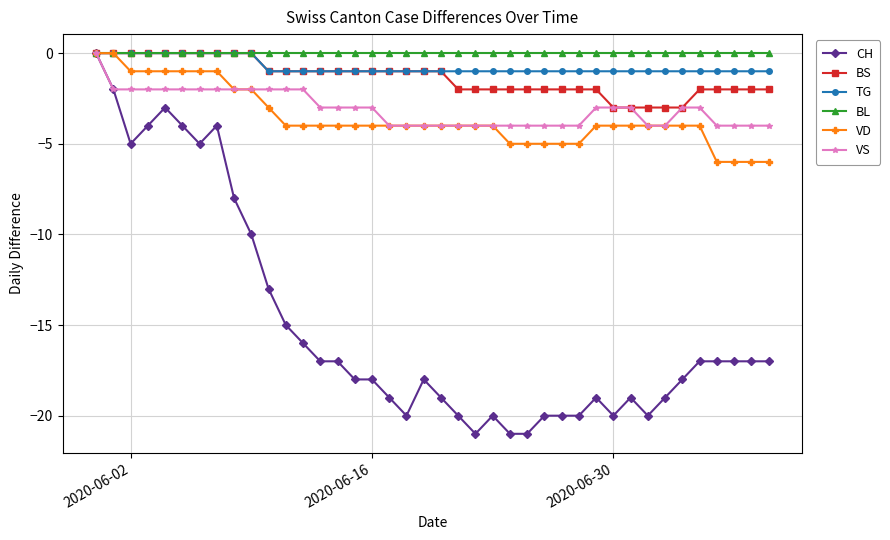

True or false: CH has more than 2 interior local peaks.

True